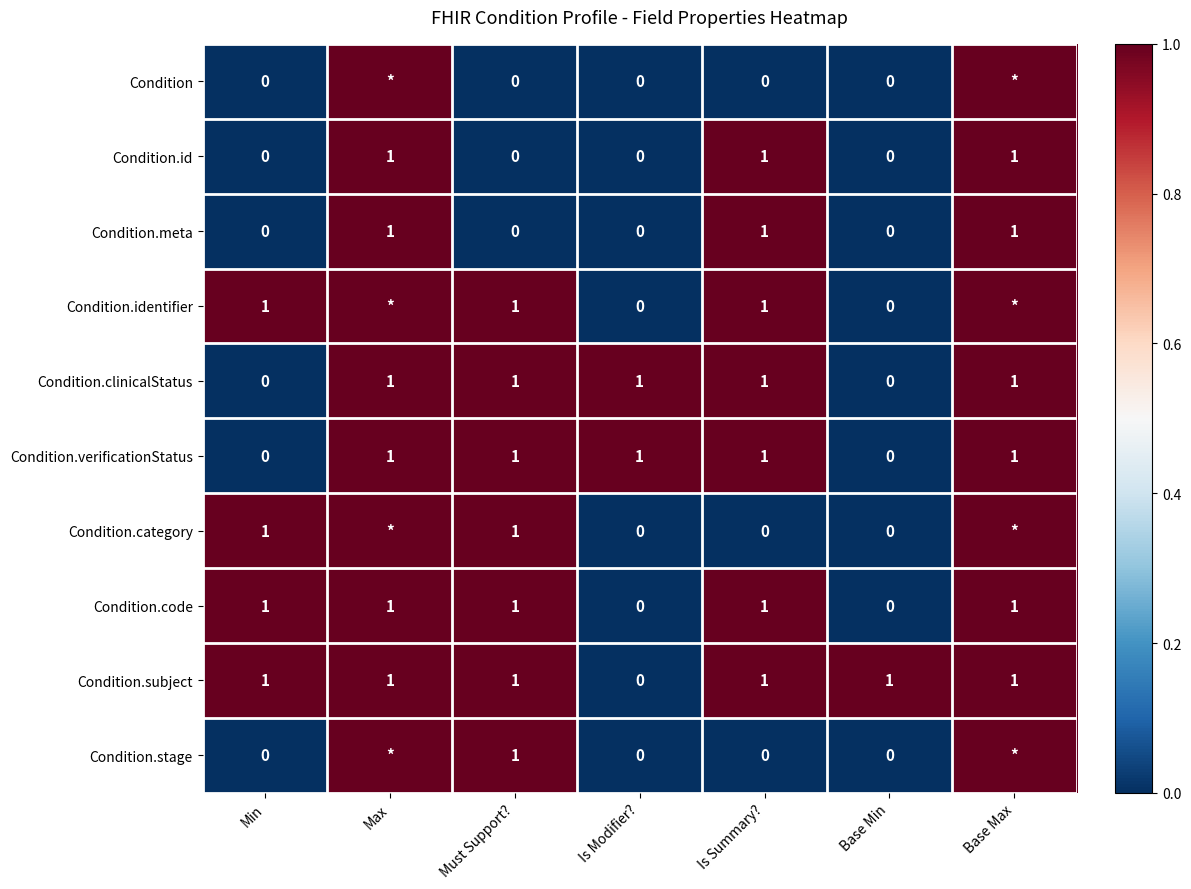

The Condition.meta series shows 0 at Min. True or false?

True